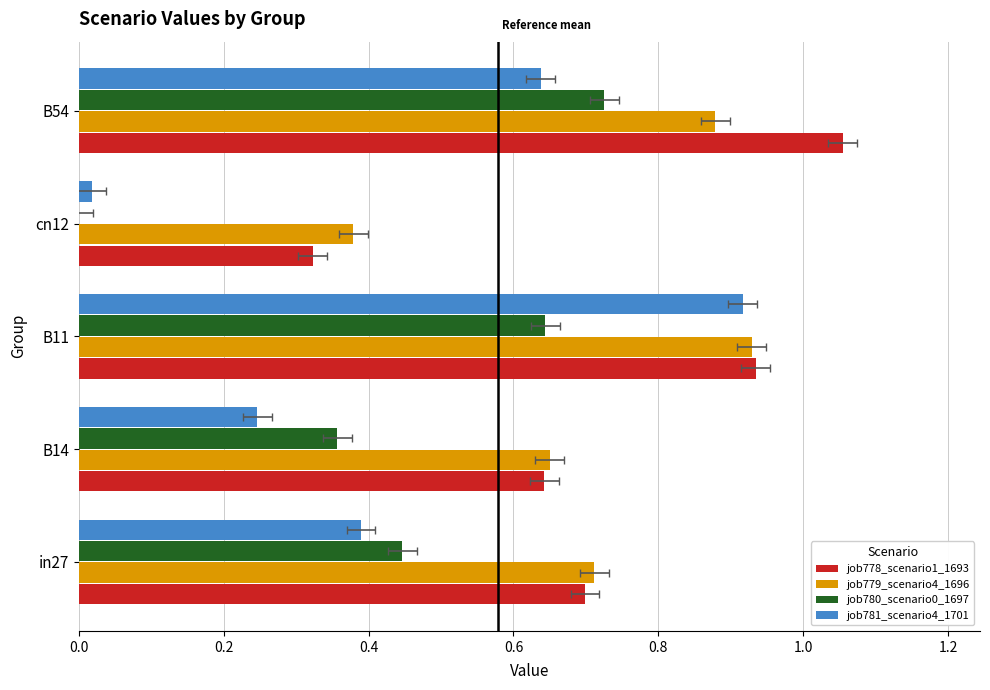

Which series changed the most between in27 and cn12?

job780_scenario0_1697